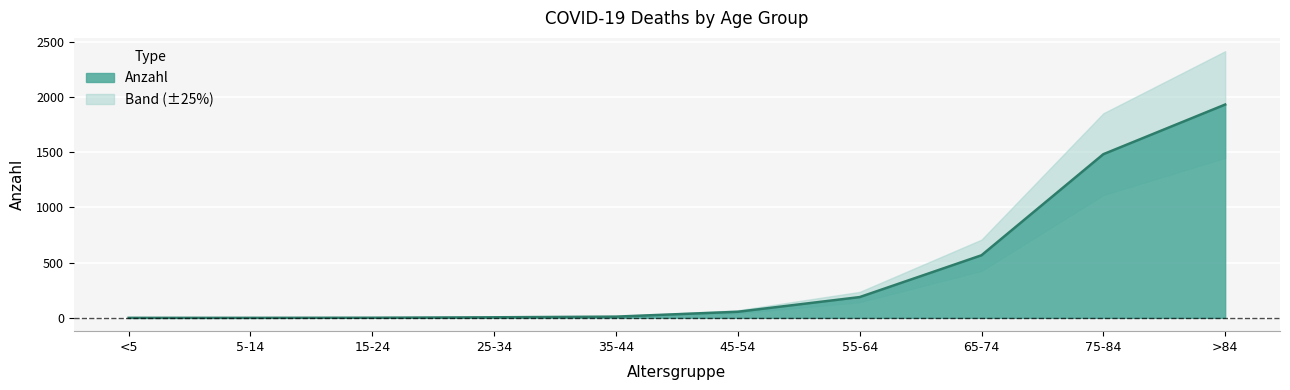

What is the change in value from 15-24 to >84?

+1932